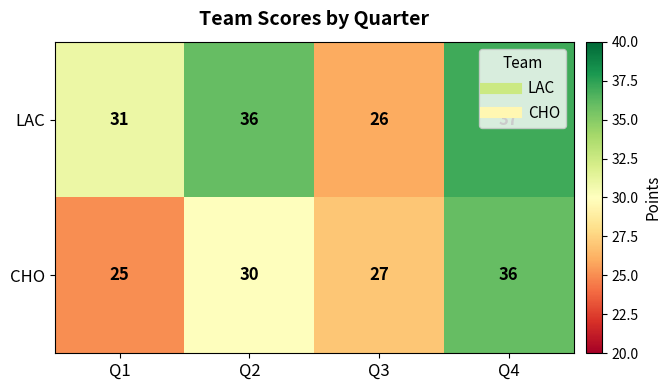

What is the highest value of the LAC series?

37